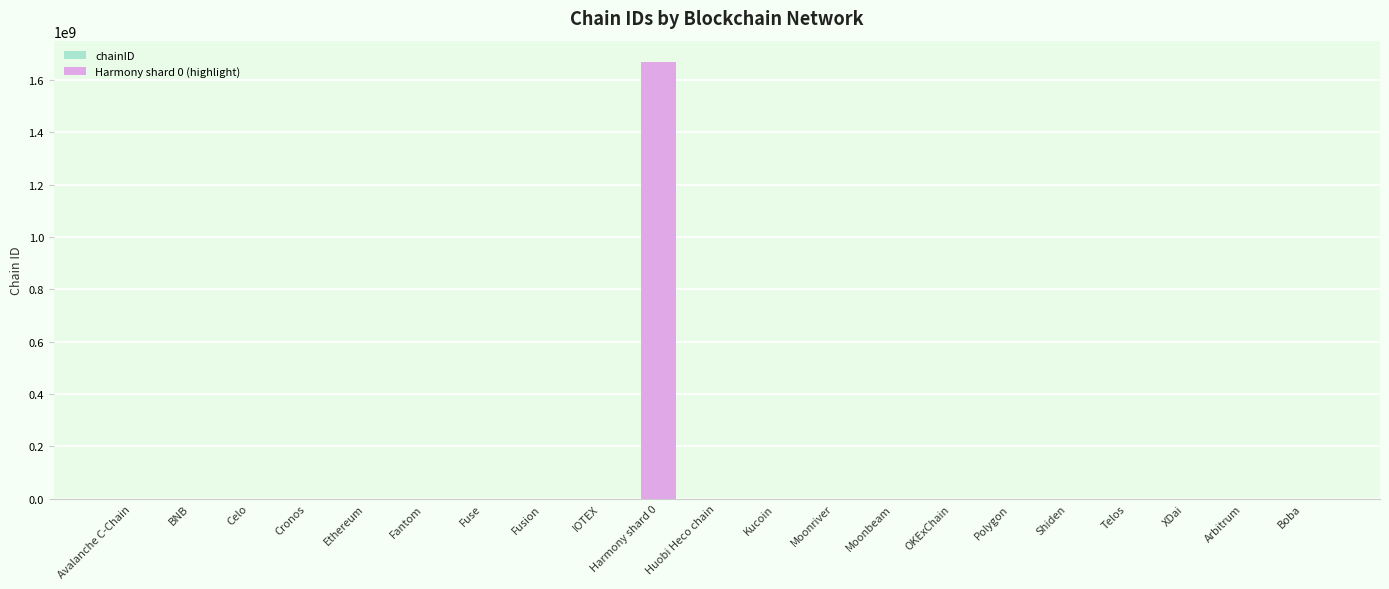

The value at IOTEX is 6438. True or false?

False